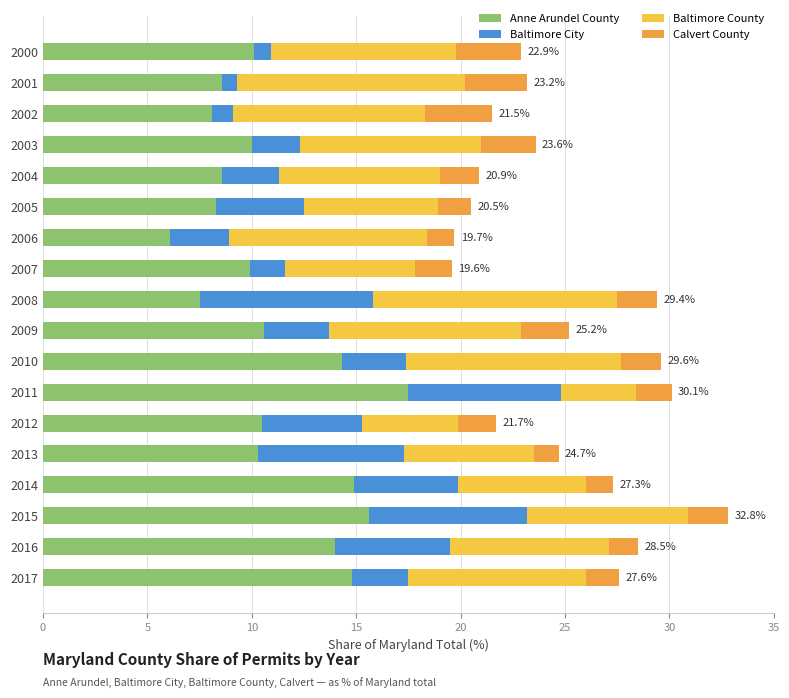

At which label does Anne Arundel County reach its minimum?

2006